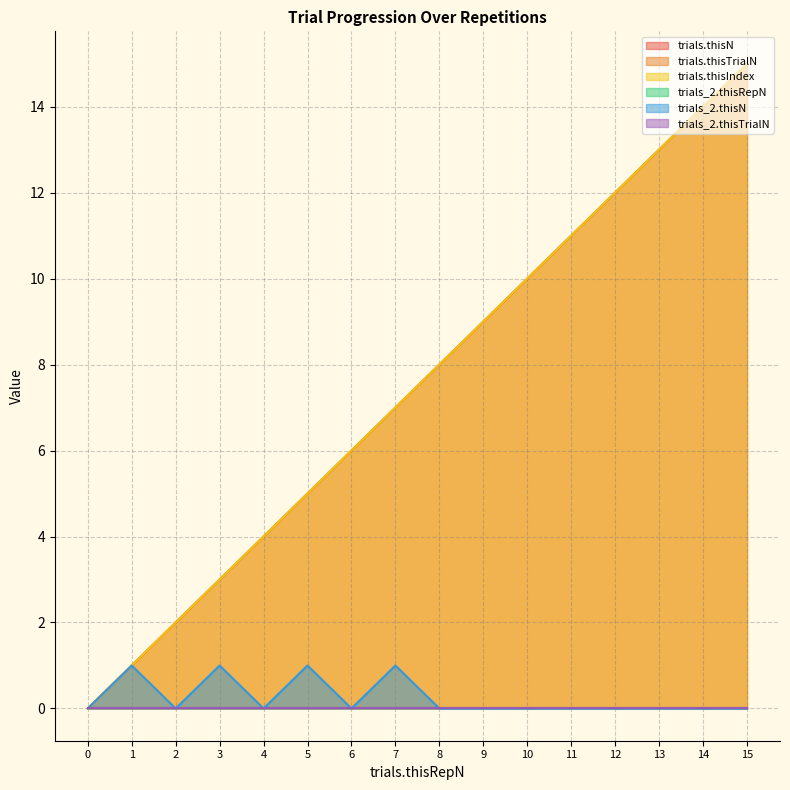

True or false: trials.thisIndex has a value of 1 at 1.

True